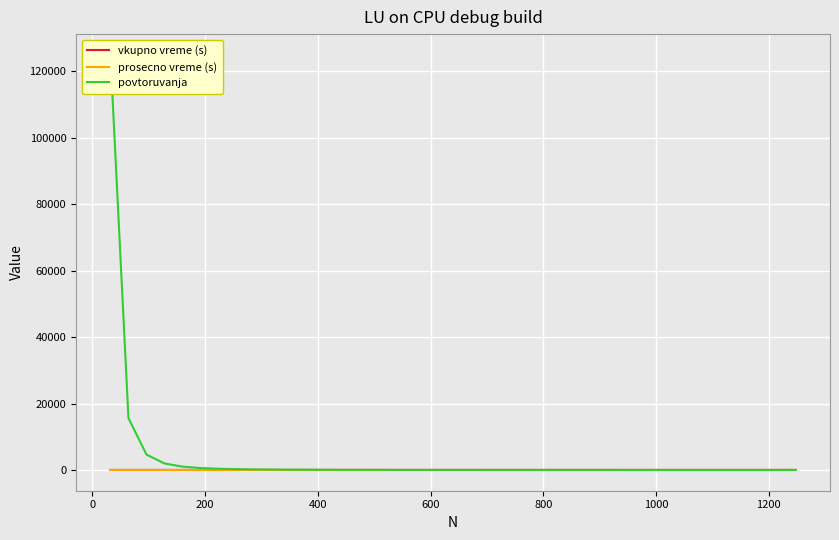

True or false: prosecno vreme (s) and vkupno vreme (s) cross at least once.

False